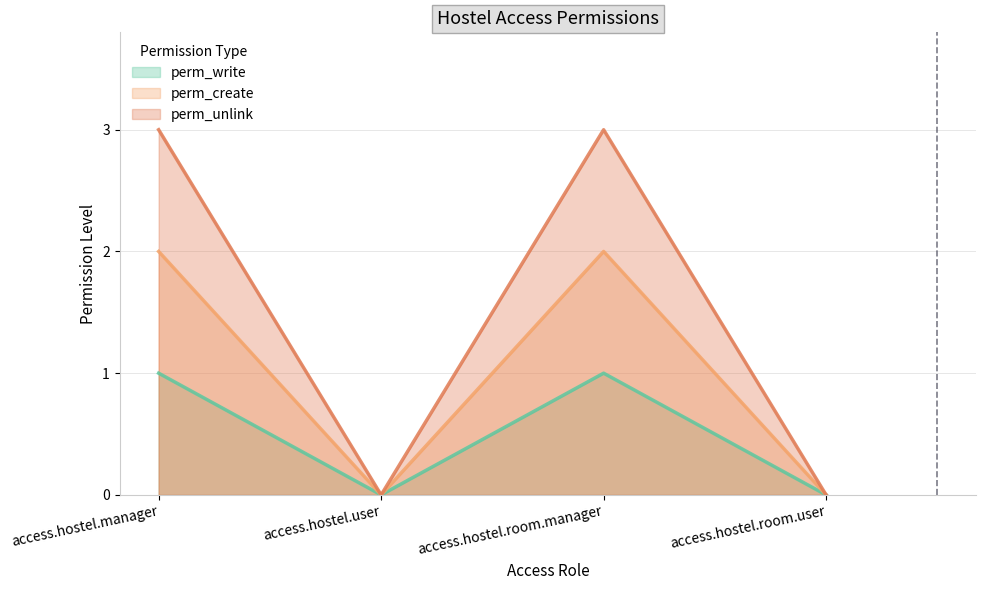

True or false: perm_unlink has a value of 1 at access.hostel.manager.

False